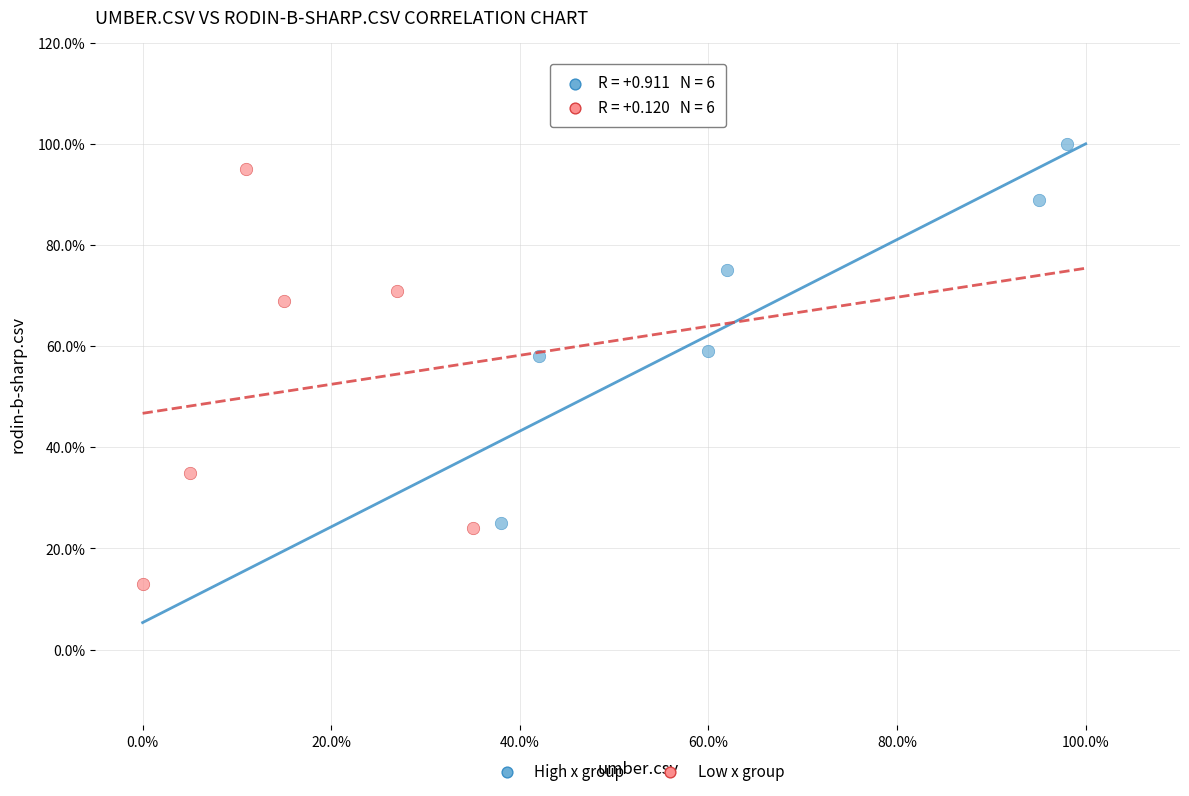

Which series contains the lowest Y value?

Low x group